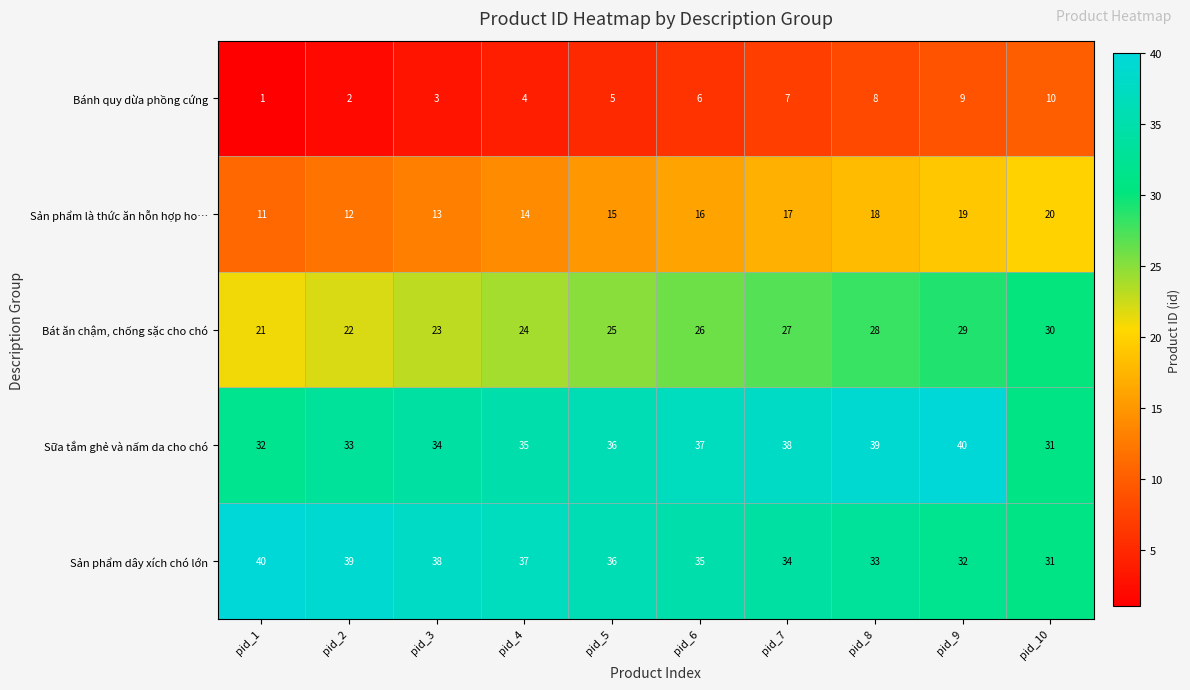

What is the difference between the highest and lowest values at pid_6?

31